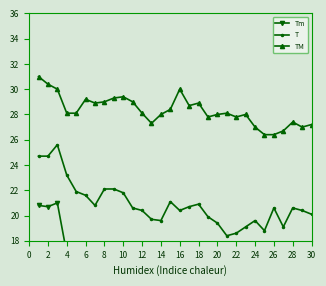

How many values in the T series are below 20?

10